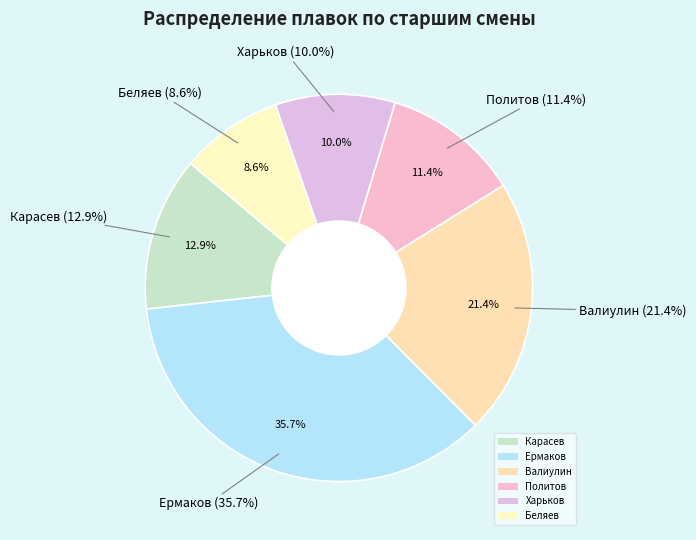

What percentage is the Ермаков slice, to the nearest percent?

36%